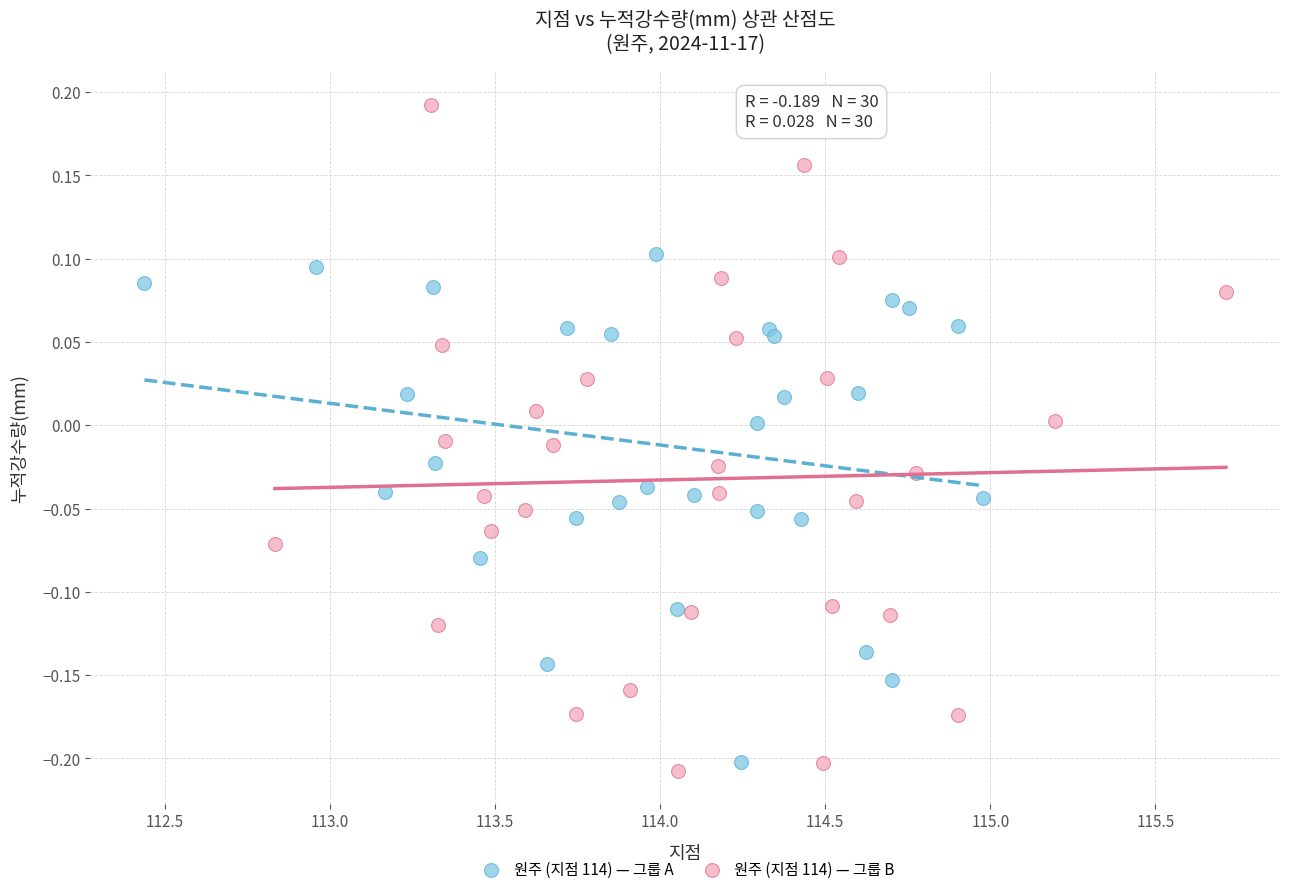

What are all the series names shown in the legend?

원주 (지점 114) — 그룹 A, 원주 (지점 114) — 그룹 B